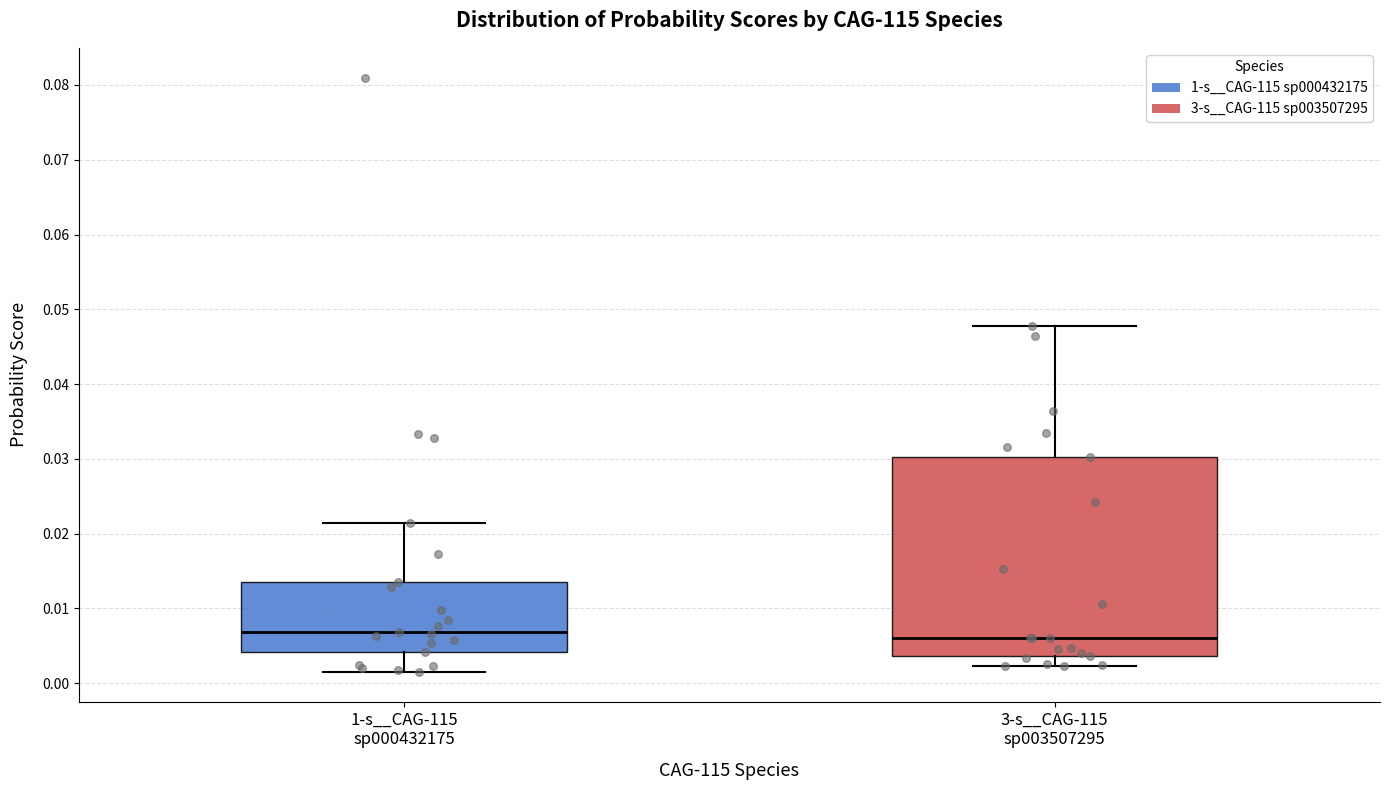

Where is the lower edge of the box for 1-s__CAG-115 sp000432175 on the y-axis? The values are not printed on the chart, so give them approximately, as read against the axis.

0.004